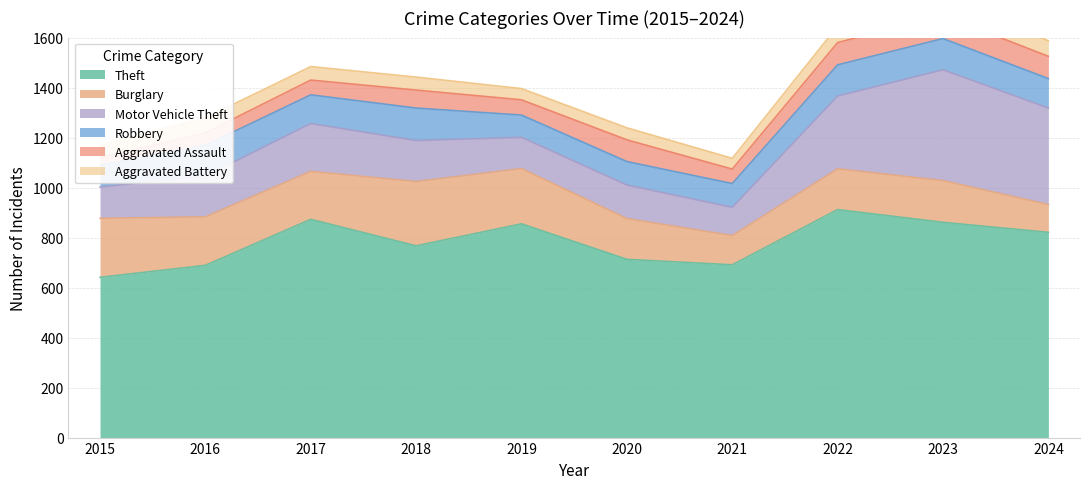

How many distinct data groups are displayed?

6